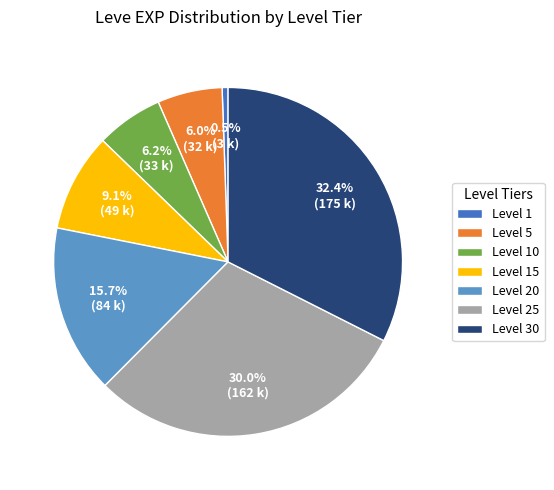

How many segments does this pie chart have?

7